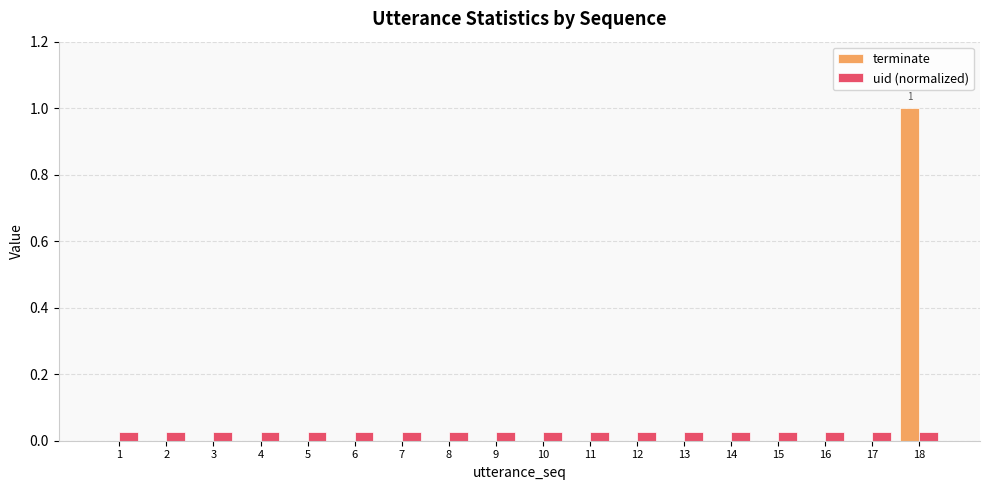

What are all the series names shown in the legend?

terminate, uid (normalized)